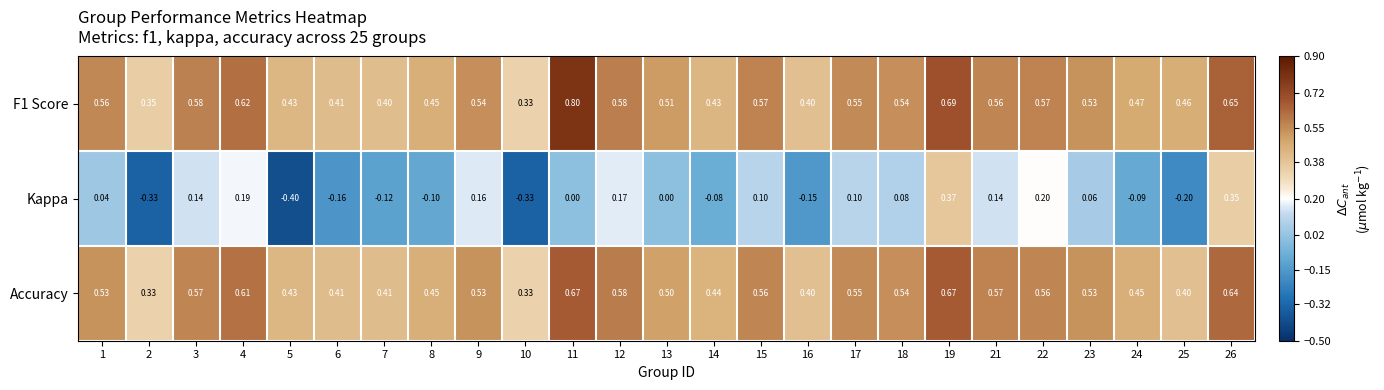

Between 14 and 22, which series saw the biggest shift?

Kappa